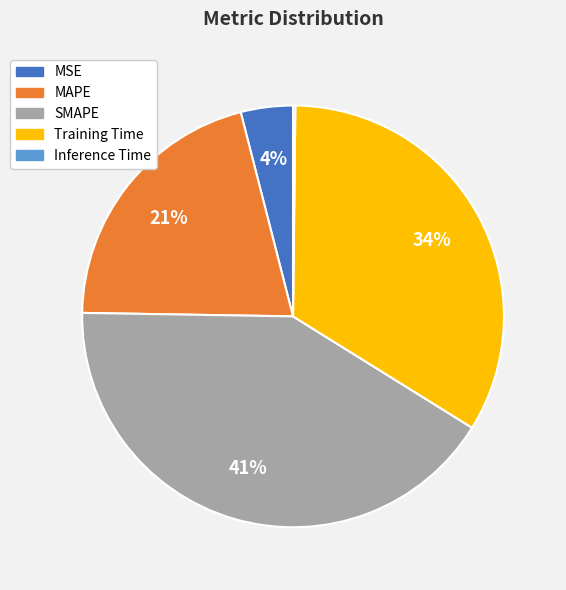

True or false: Training Time accounts for 34% of the total.

True